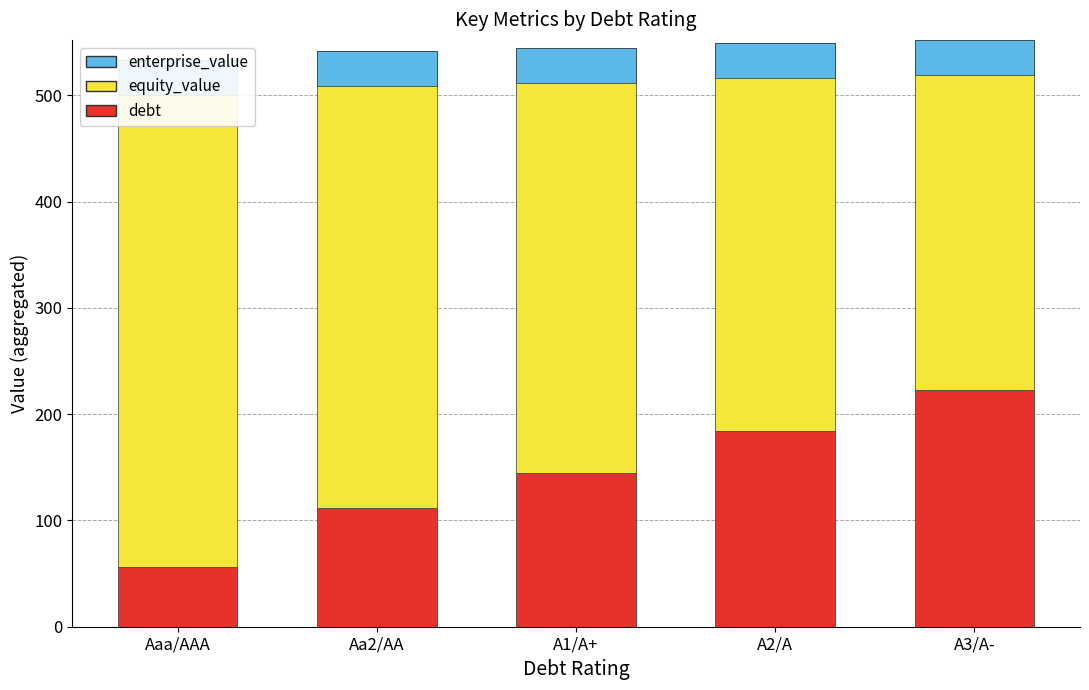

How many bars are there in each group?

3